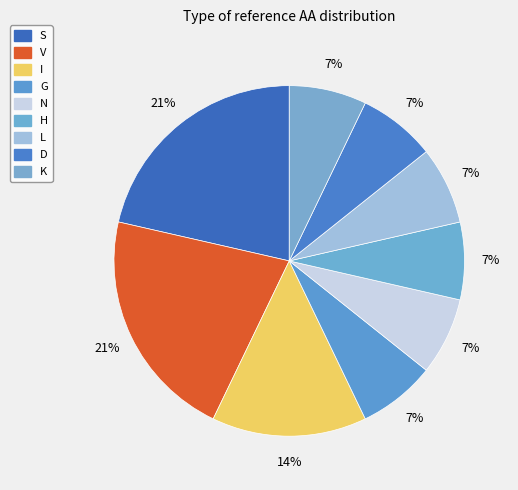

To the nearest percent, what percentage of the pie is K?

7%